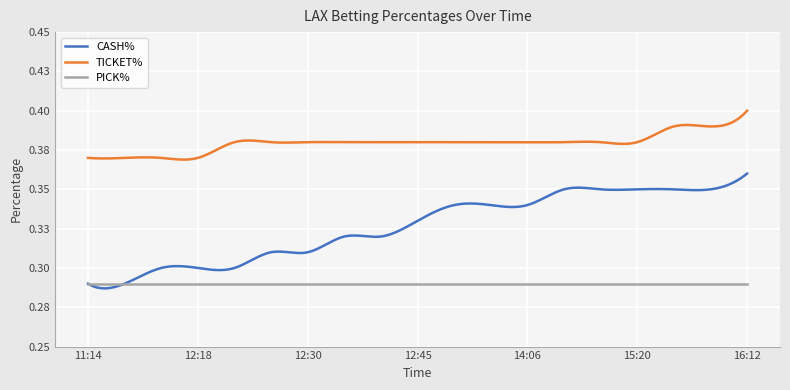

True or false: TICKET% and CASH% intersect in this chart.

False